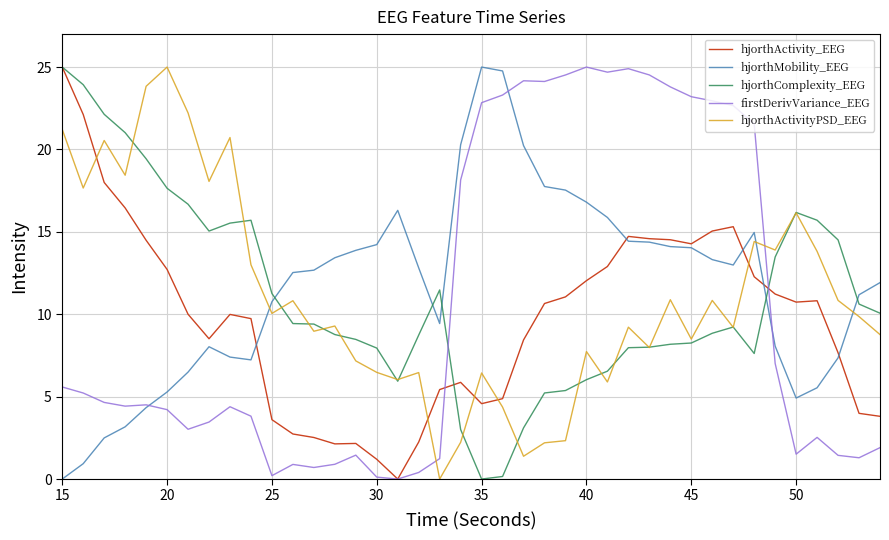

What is the greatest value displayed?

25.0